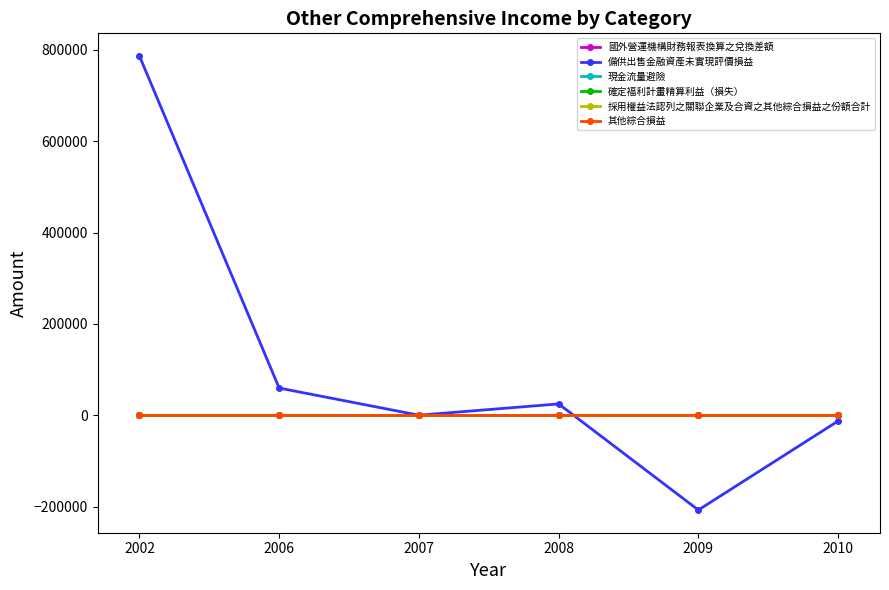

What is the maximum value shown in the chart?

786379